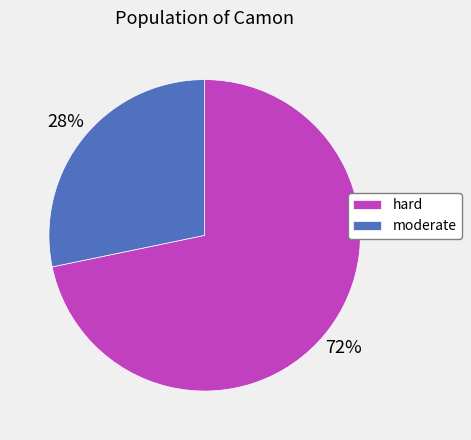

What percentage is the hard slice, to the nearest percent?

72%